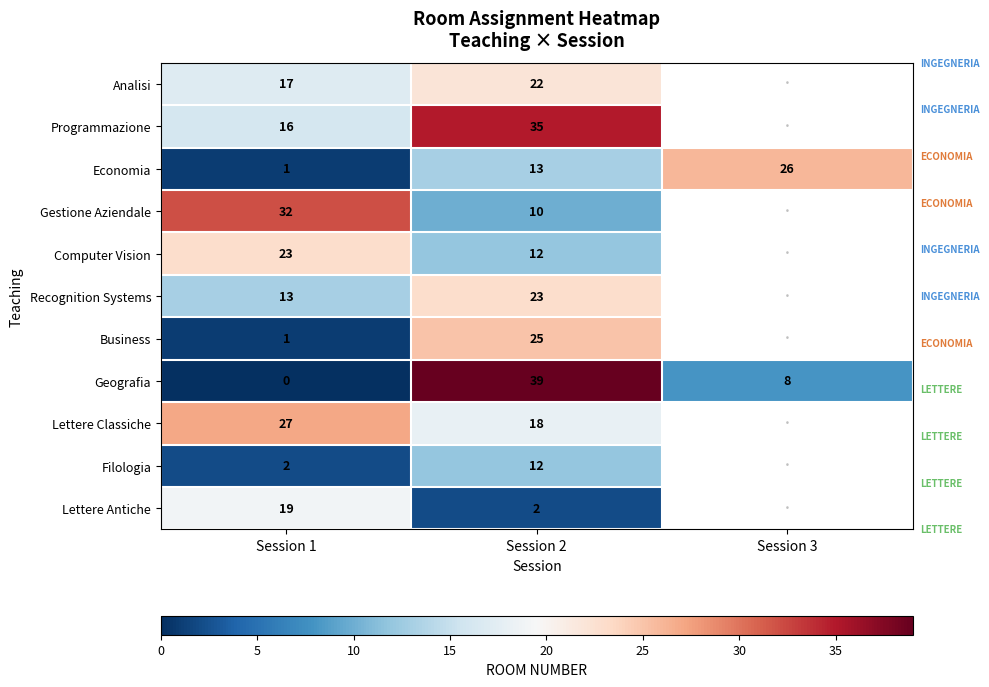

At which category is the sum across all series the highest?

Session 2